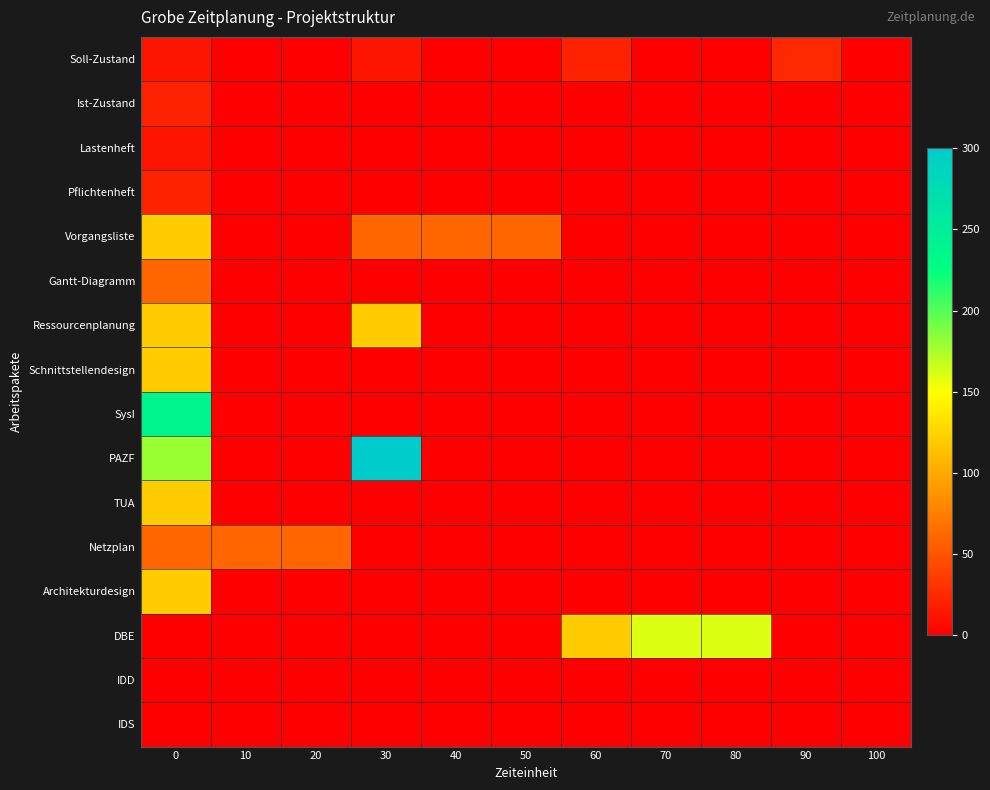

Reading right to left, what are all the values shown in this chart?

Soll-Zustand: 100=0	90=24	80=0	70=0	60=20	50=0	40=0	30=12	20=0	10=0	0=12
Ist-Zustand: 100=0	90=0	80=0	70=0	60=0	50=0	40=0	30=0	20=0	10=0	0=20
Lastenheft: 100=0	90=0	80=0	70=0	60=0	50=0	40=0	30=0	20=0	10=0	0=12
Pflichtenheft: 100=0	90=0	80=0	70=0	60=0	50=0	40=0	30=0	20=0	10=0	0=20
Vorgangsliste: 100=0	90=0	80=0	70=0	60=0	50=60	40=60	30=60	20=0	10=0	0=120
Gantt-Diagramm: 100=0	90=0	80=0	70=0	60=0	50=0	40=0	30=0	20=0	10=0	0=60
Ressourcenplanung: 100=0	90=0	80=0	70=0	60=0	50=0	40=0	30=120	20=0	10=0	0=120
Schnittstellendesign: 100=0	90=0	80=0	70=0	60=0	50=0	40=0	30=0	20=0	10=0	0=120
SysI: 100=0	90=0	80=0	70=0	60=0	50=0	40=0	30=0	20=0	10=0	0=240
PAZF: 100=0	90=0	80=0	70=0	60=0	50=0	40=0	30=300	20=0	10=0	0=180
TUA: 100=0	90=0	80=0	70=0	60=0	50=0	40=0	30=0	20=0	10=0	0=120
Netzplan: 100=0	90=0	80=0	70=0	60=0	50=0	40=0	30=0	20=60	10=60	0=60
Architekturdesign: 100=0	90=0	80=0	70=0	60=0	50=0	40=0	30=0	20=0	10=0	0=120
DBE: 100=0	90=0	80=160	70=160	60=120	50=0	40=0	30=0	20=0	10=0	0=0
IDD: 100=0	90=0	80=0	70=0	60=0	50=0	40=0	30=0	20=0	10=0	0=0
IDS: 100=0	90=0	80=0	70=0	60=0	50=0	40=0	30=0	20=0	10=0	0=0